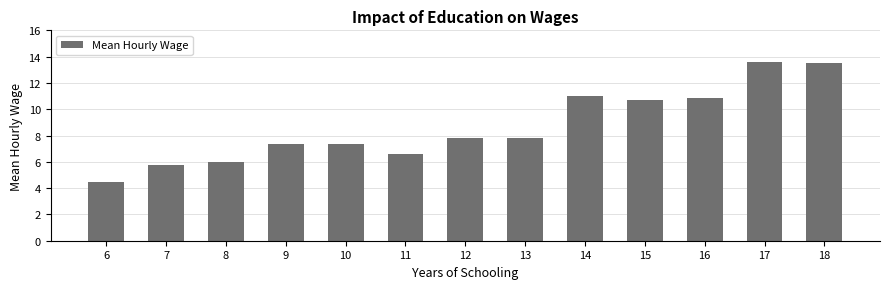

What is the value of the 1st bar from the left?

4.5